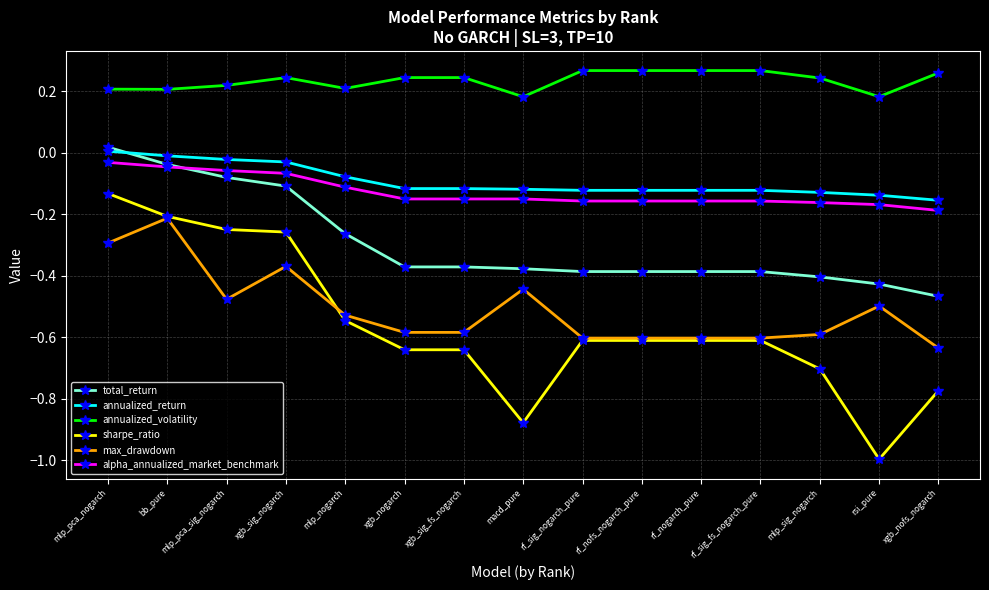

How many lines are shown in the chart?

6